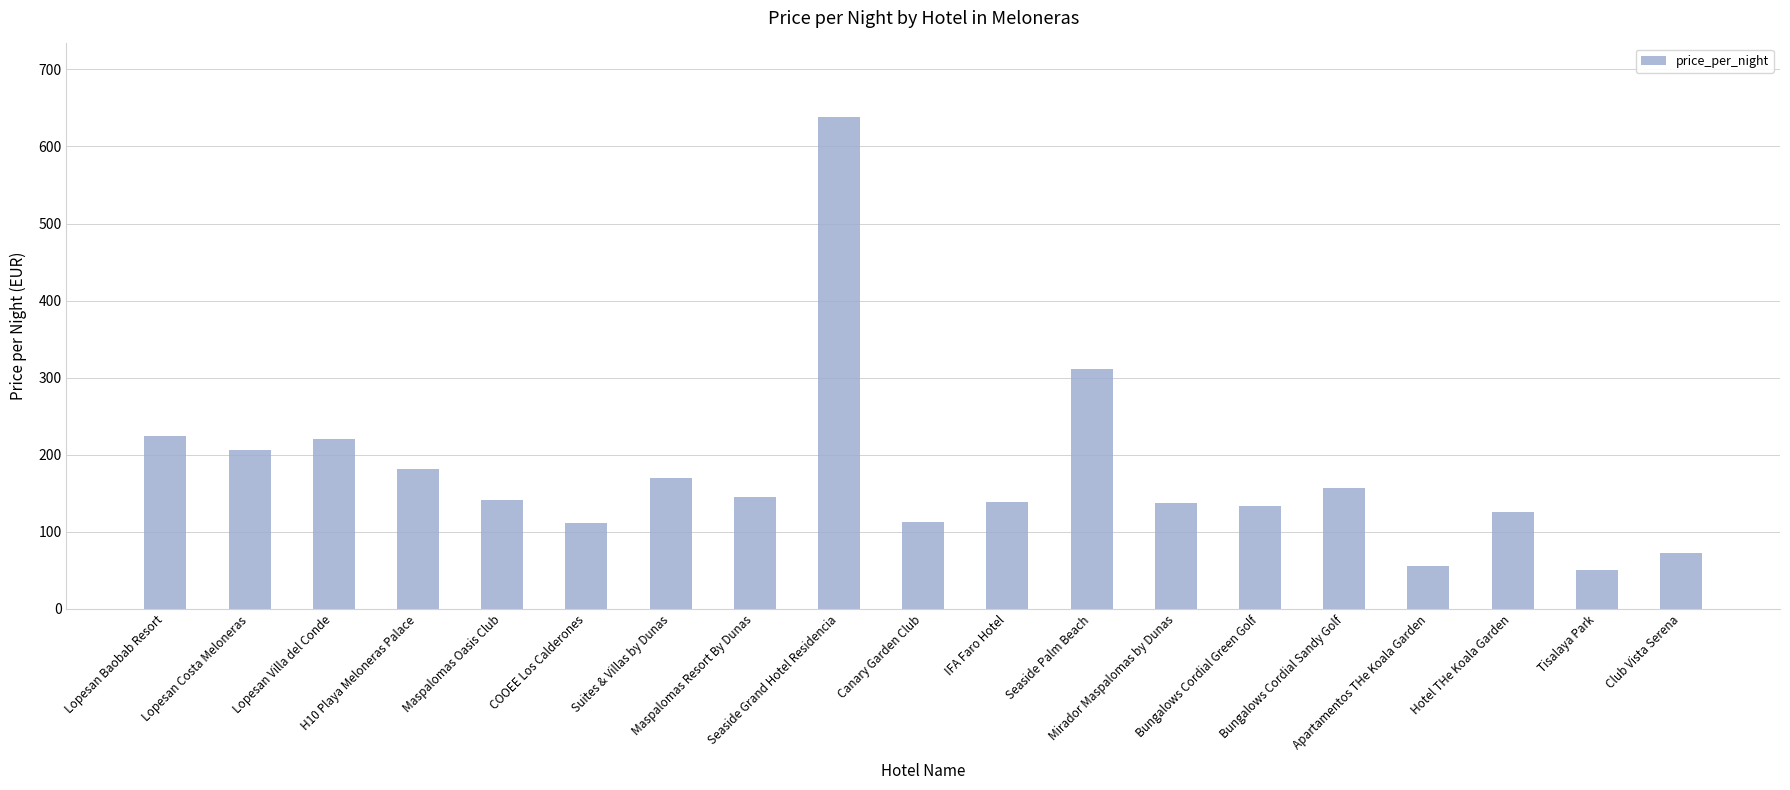

What is the greatest value displayed?

638